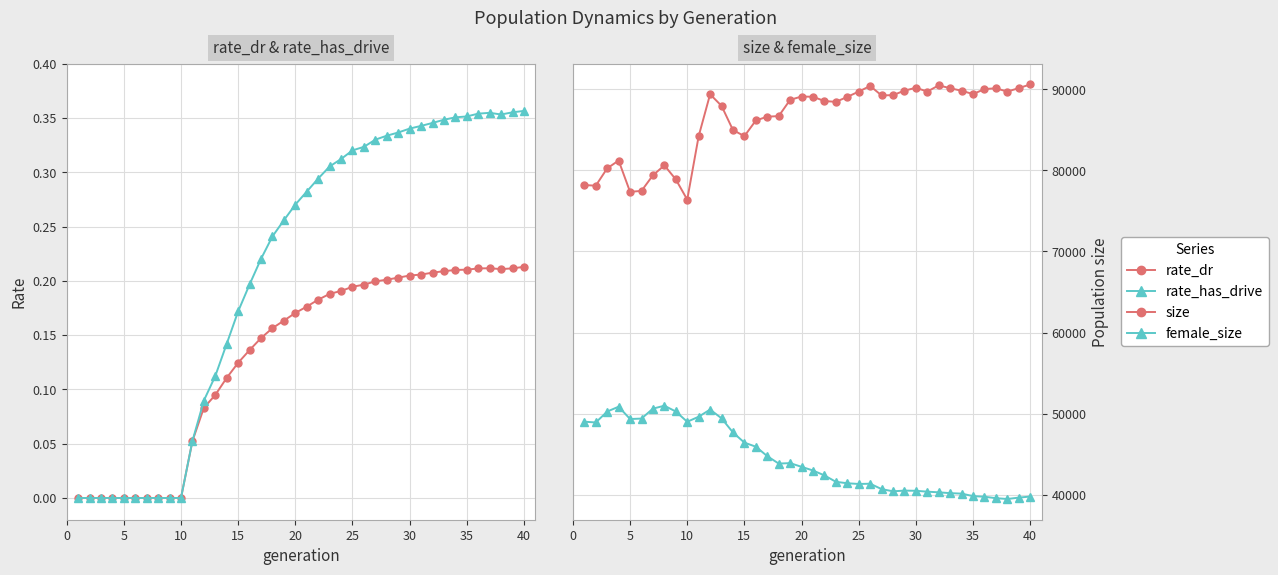

At which category does size reach its first local valley?

5